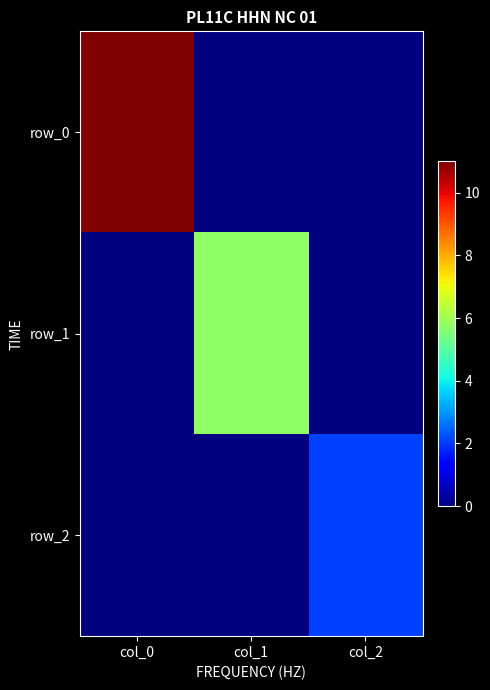

What is the spread (max minus min) of values at col_2?

2.1